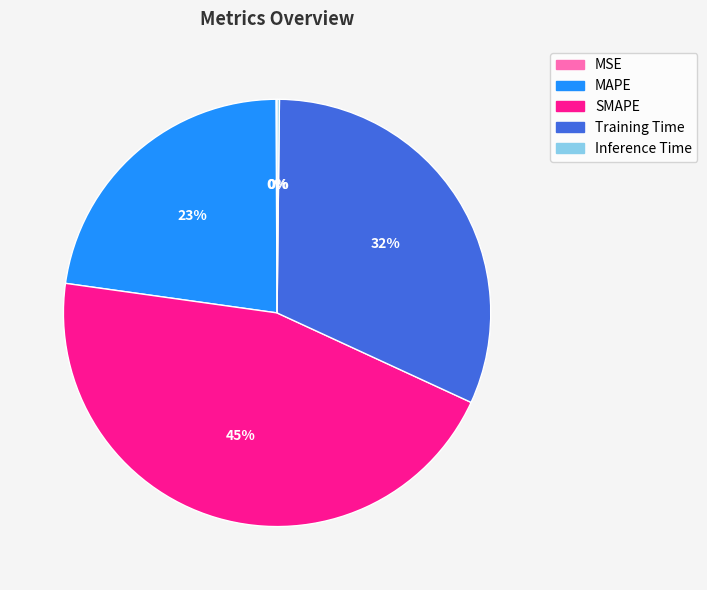

Is there any slice that represents more than half of the pie?

No